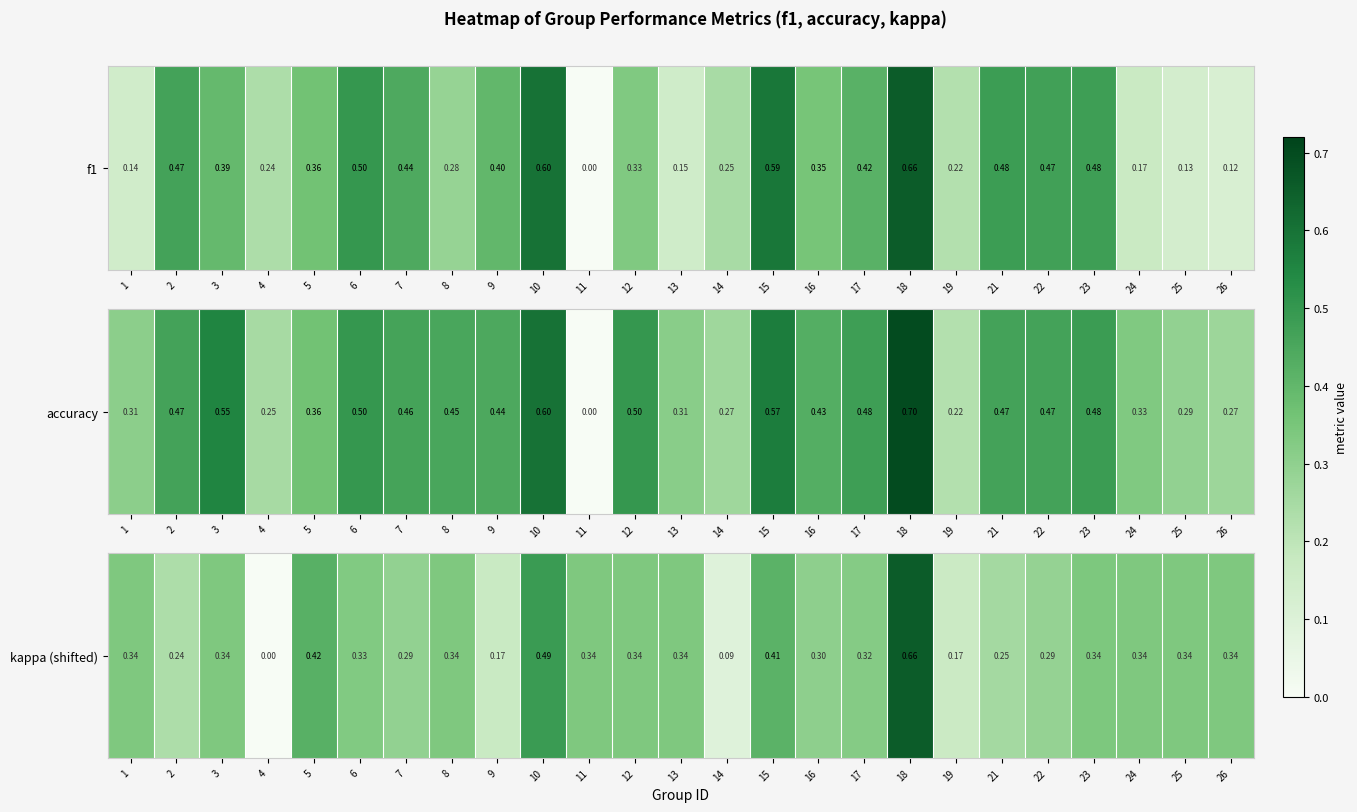

Count the number of data series in this chart.

1